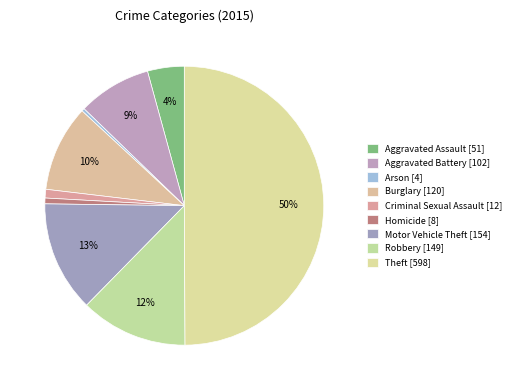

Which slice is the largest?

Theft